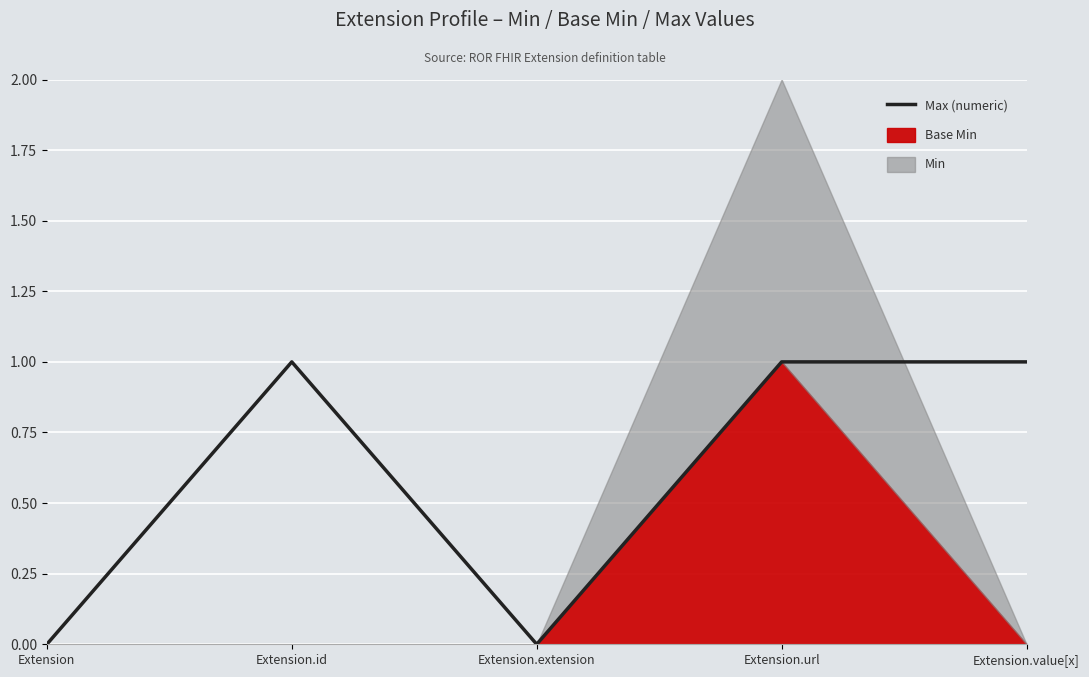

Reading left to right, what are all the values shown in this chart?

0	1	0	1	1